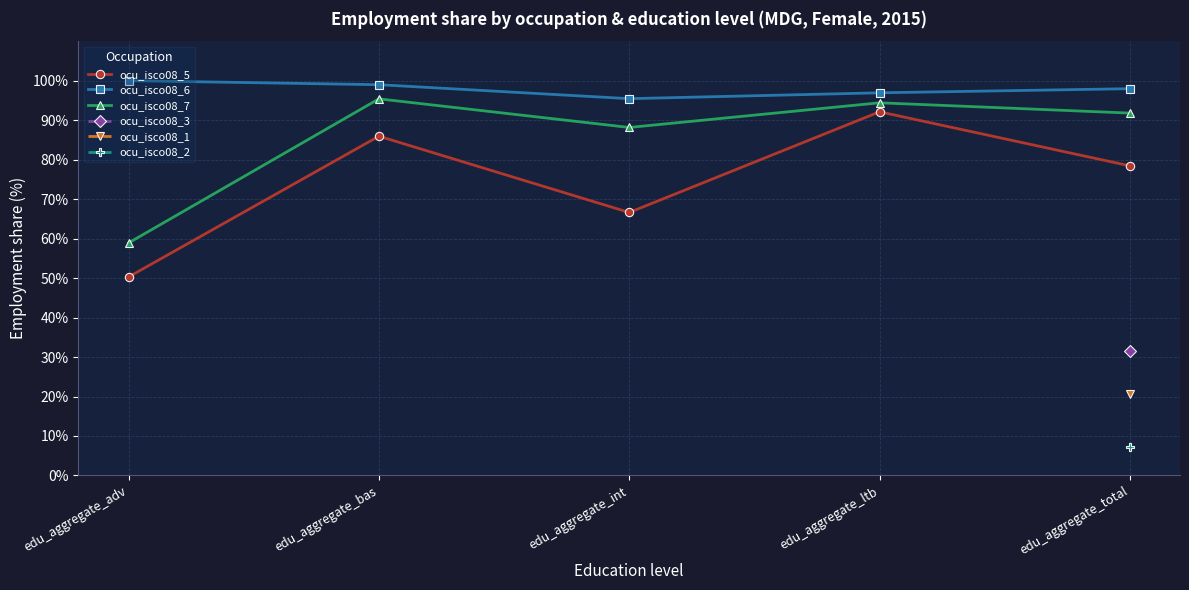

Where is ocu_isco08_6 nearest to the value 97?

edu_aggregate_ltb